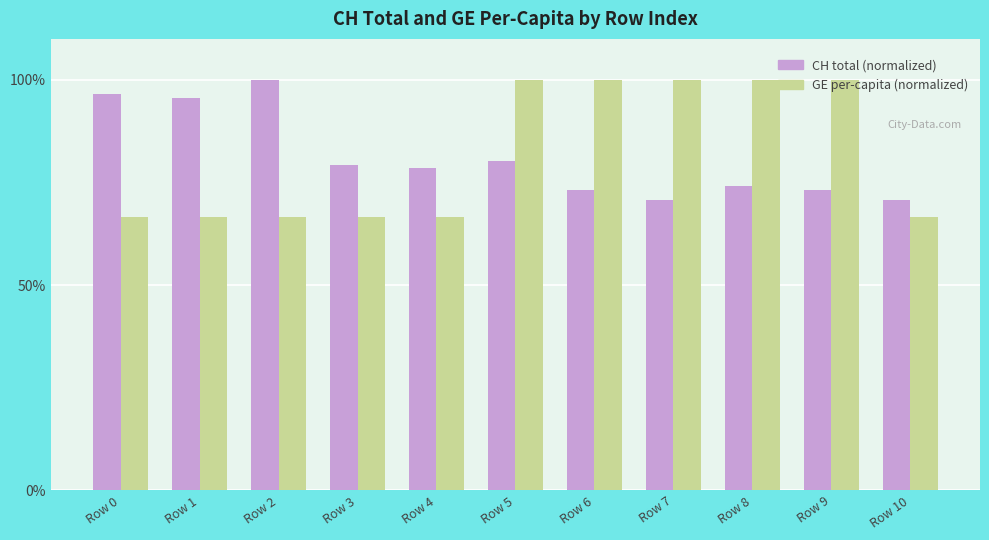

Which series changed the most between Row 4 and Row 6?

GE per-capita (normalized)